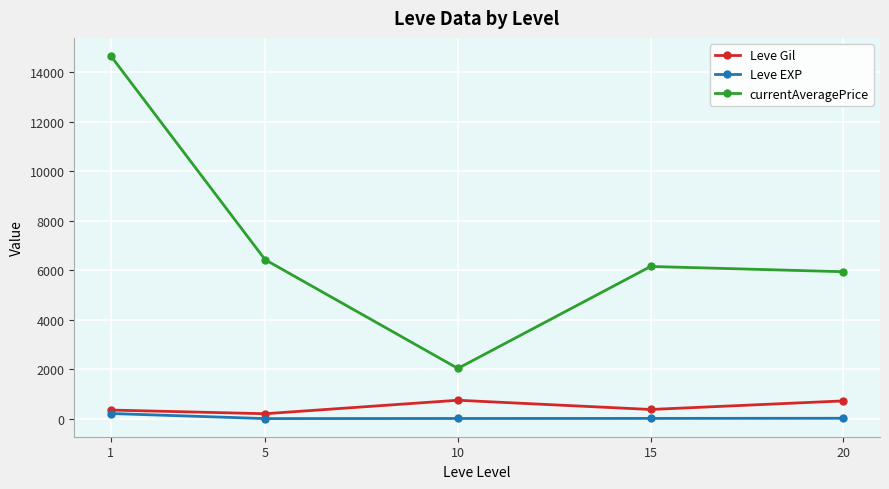

Count the number of data series in this chart.

3